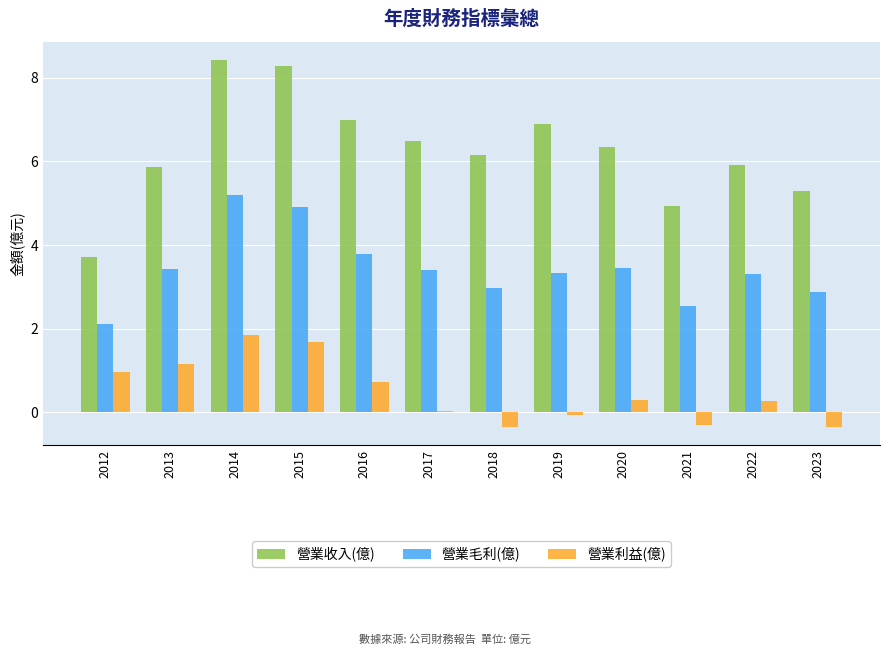

What is the value of the 營業利益(億) bar at the 3rd from the left?

1.9